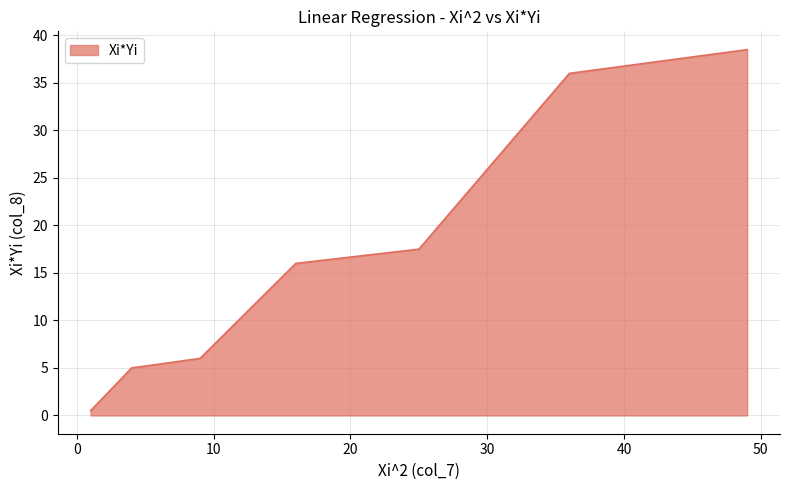

Does the chart display data point markers on the line(s)?

No